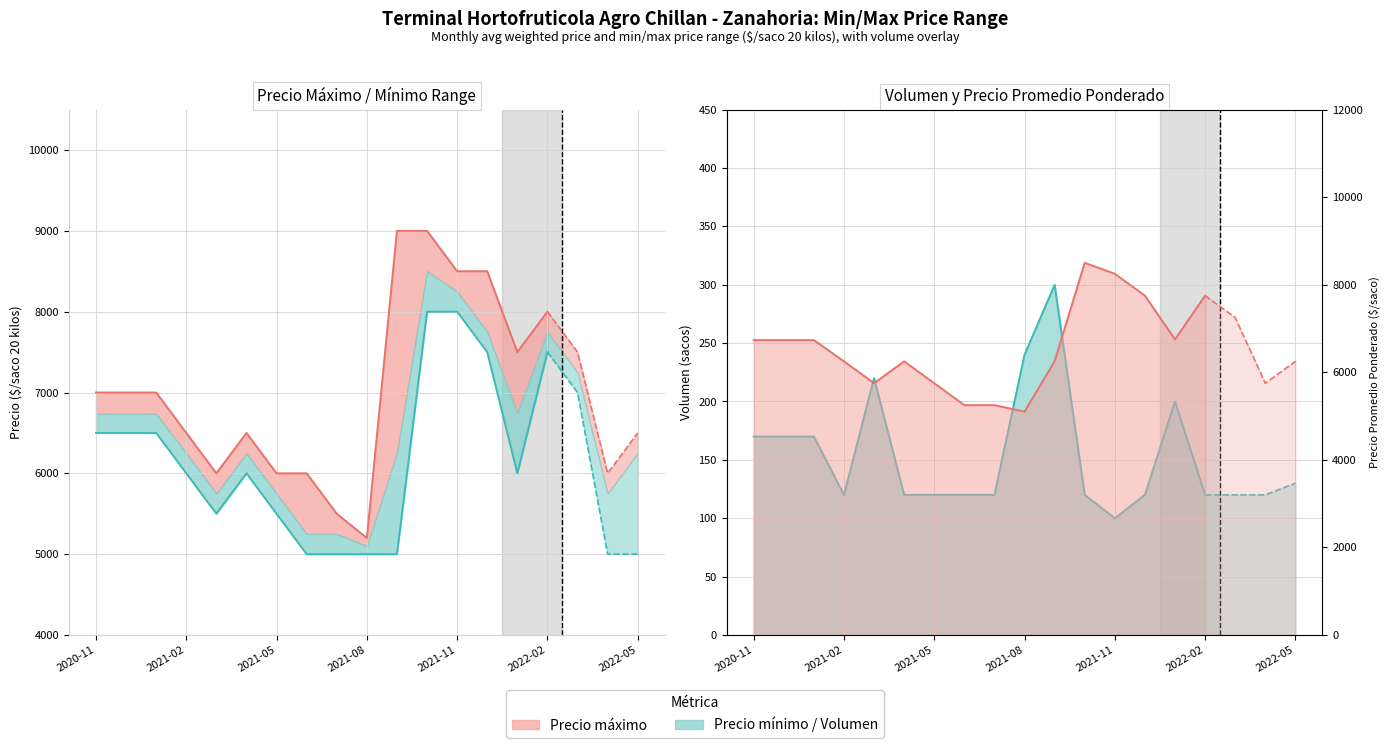

True or false: Precio máximo (línea) and Precio mínimo (línea) cross at least once.

False